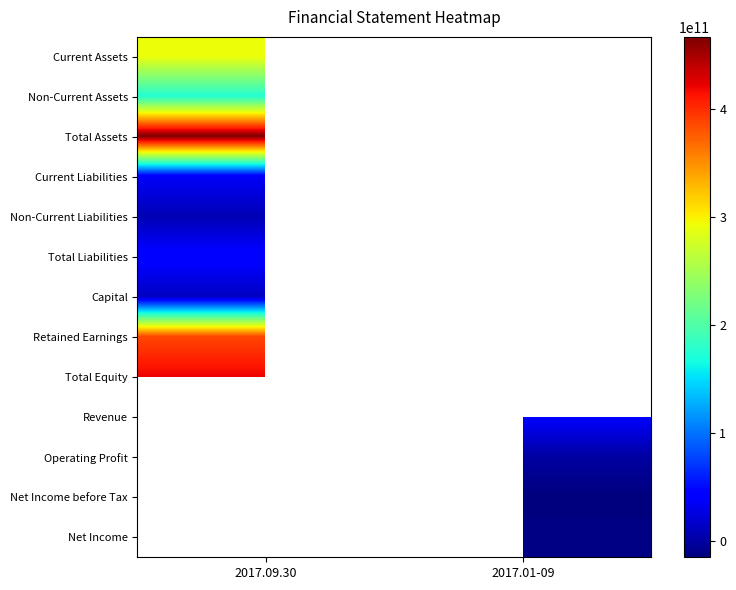

The value of Total Liabilities at 2017.09.30 is 69857690280.0. True or false?

False